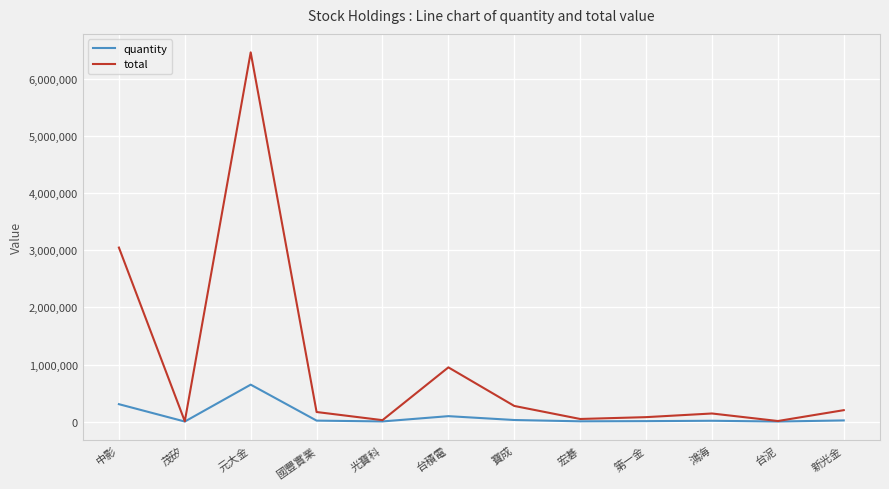

List the series in order of their peak value, highest first.

total, quantity